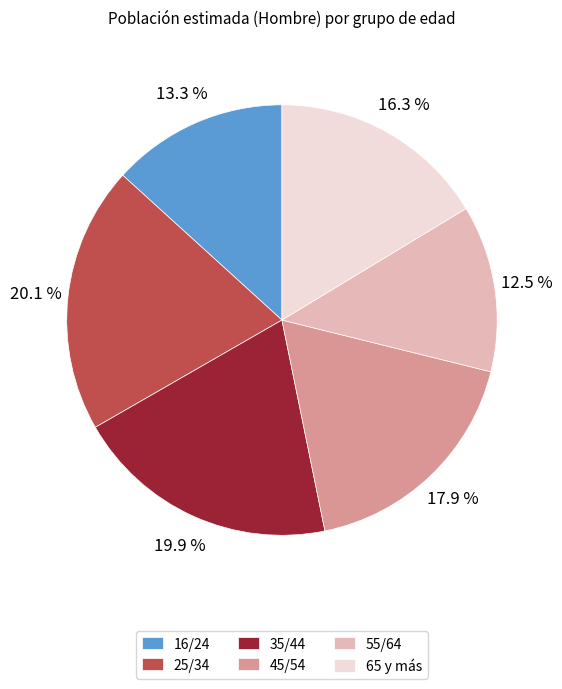

Between 25/34 and 16/24, which is larger?

25/34